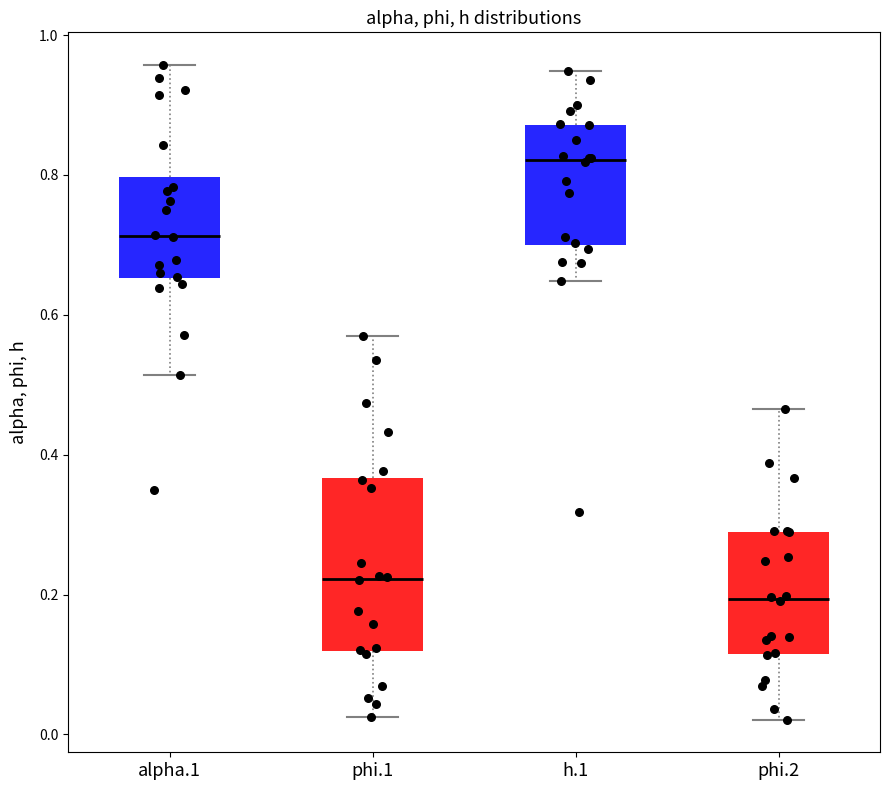

Which box is the tallest, from its lower edge to its upper edge?

phi.1